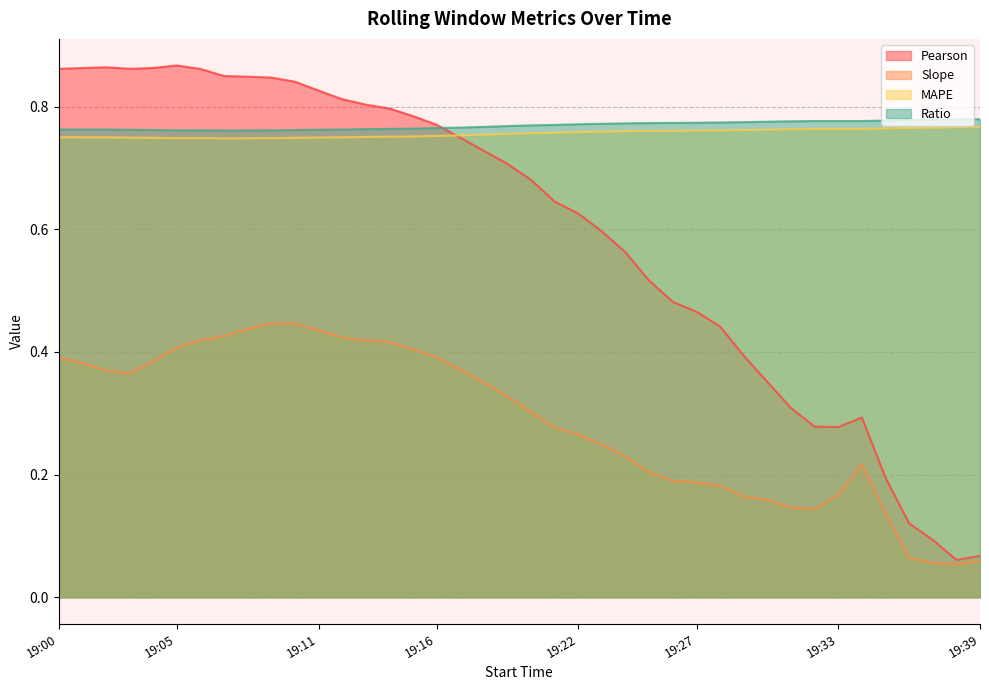

Is it true that Ratio equals 0.8 at 19:34?

True